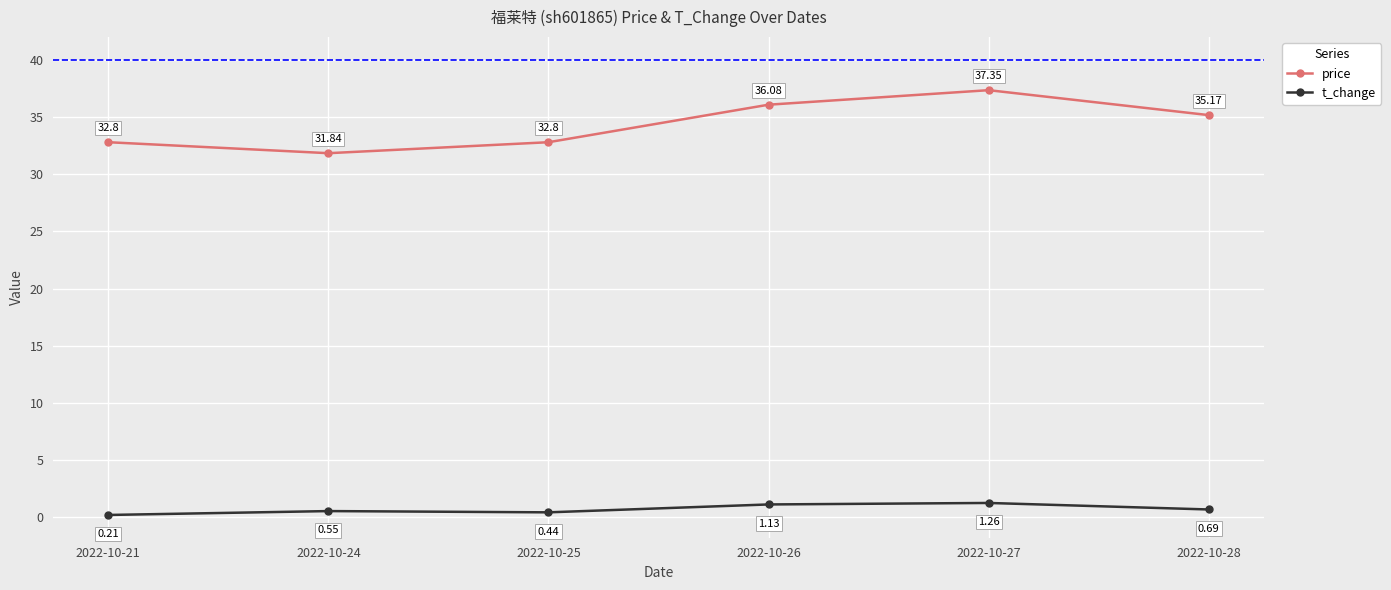

True or false: t_change has more than 1 interior local peaks.

True